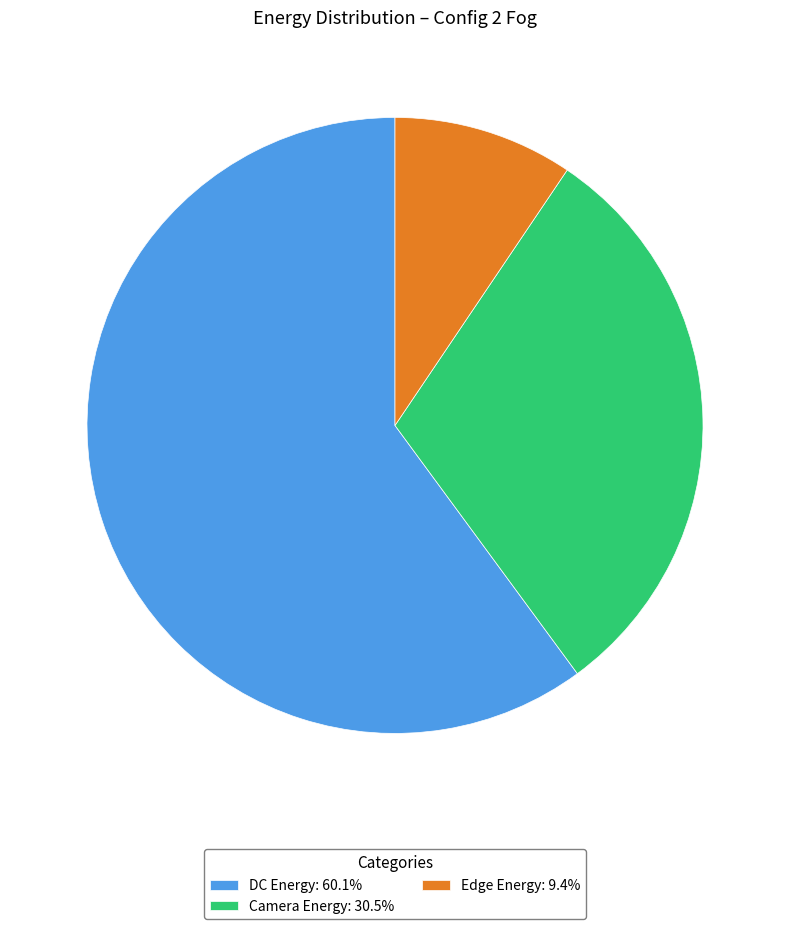

Rank the categories by value from highest to lowest.

DC Energy, Camera Energy, Edge Energy